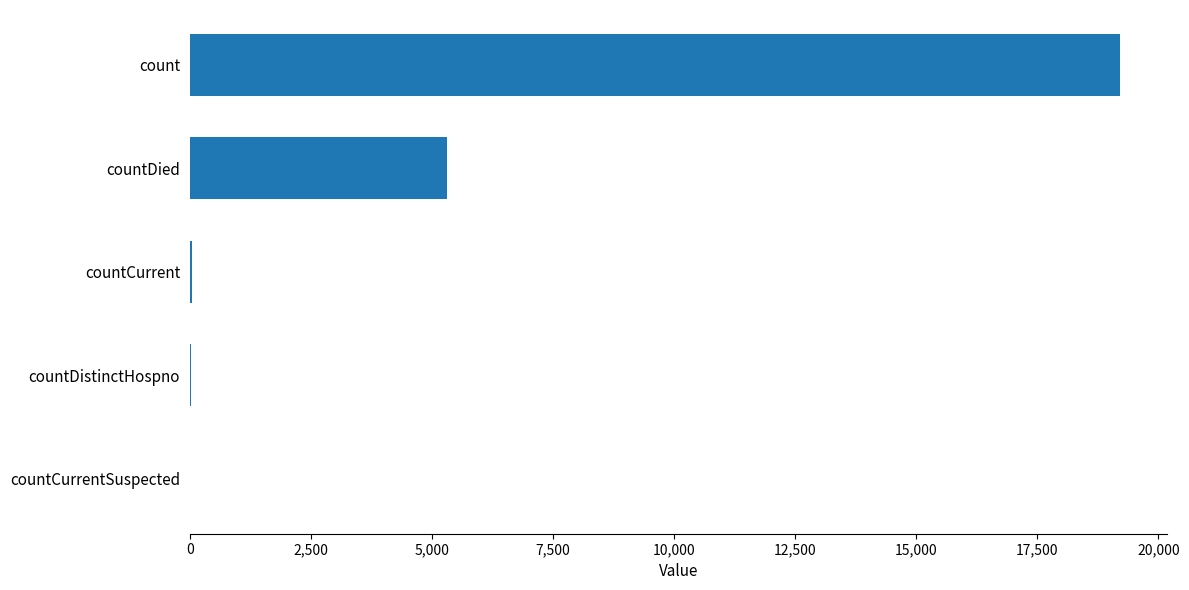

The chart shows a value of 13431 at countCurrentSuspected. True or false?

False